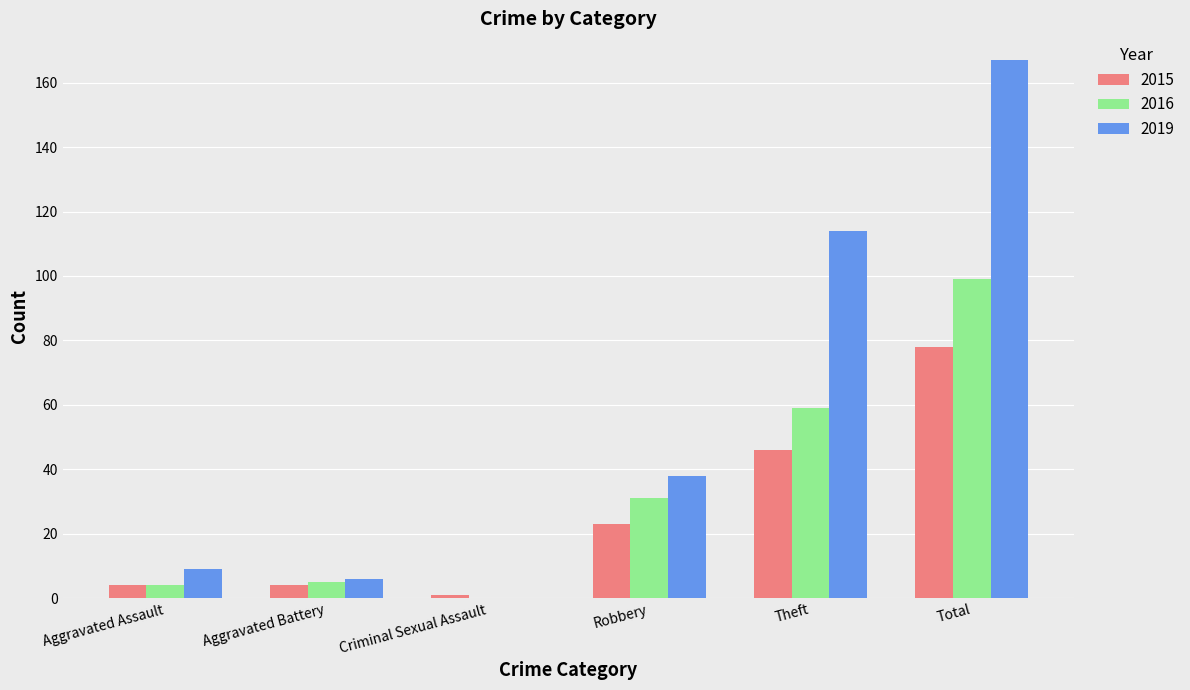

Which series changed the most between Aggravated Assault and Robbery?

2019